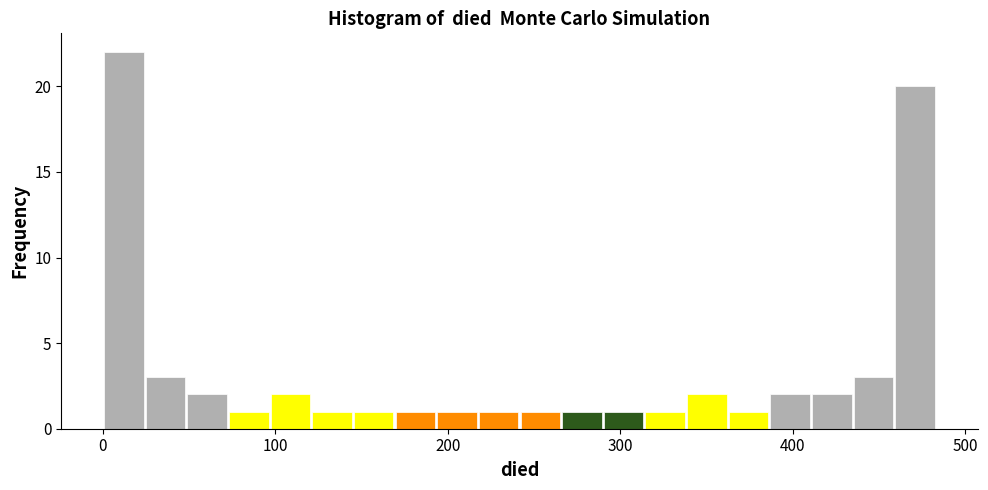

Read against the x-axis, roughly where is the centre of the tallest bar?

10